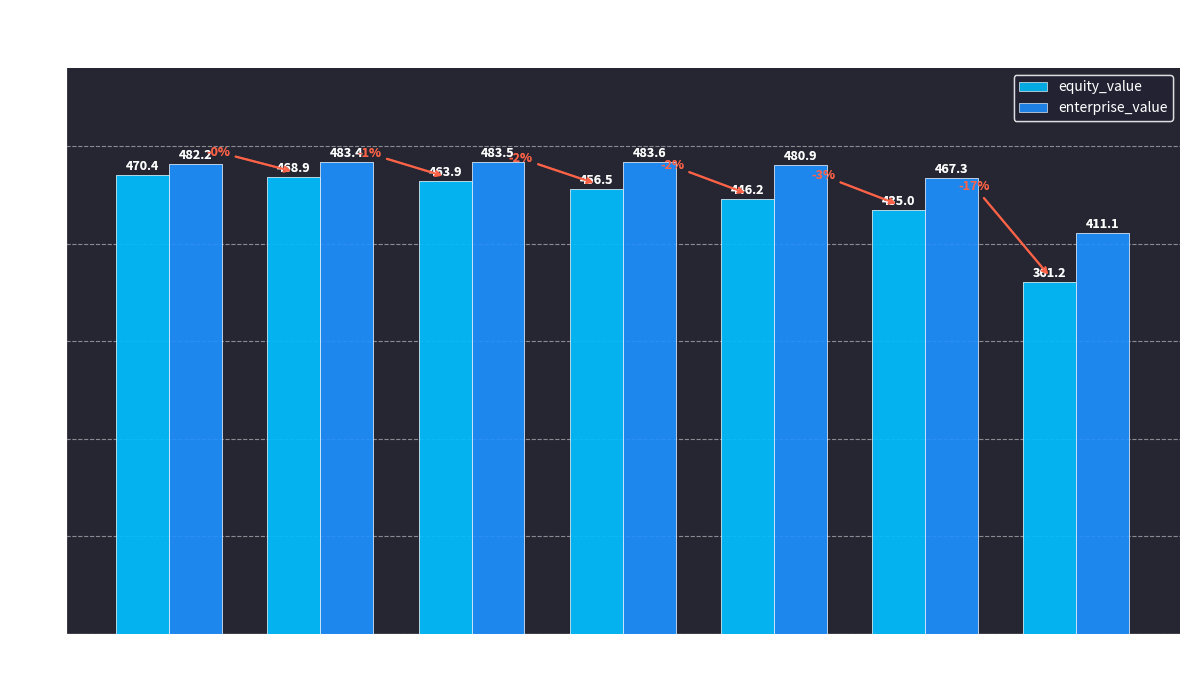

Rank the series at Ca2/CC from lowest to highest value.

equity_value, enterprise_value